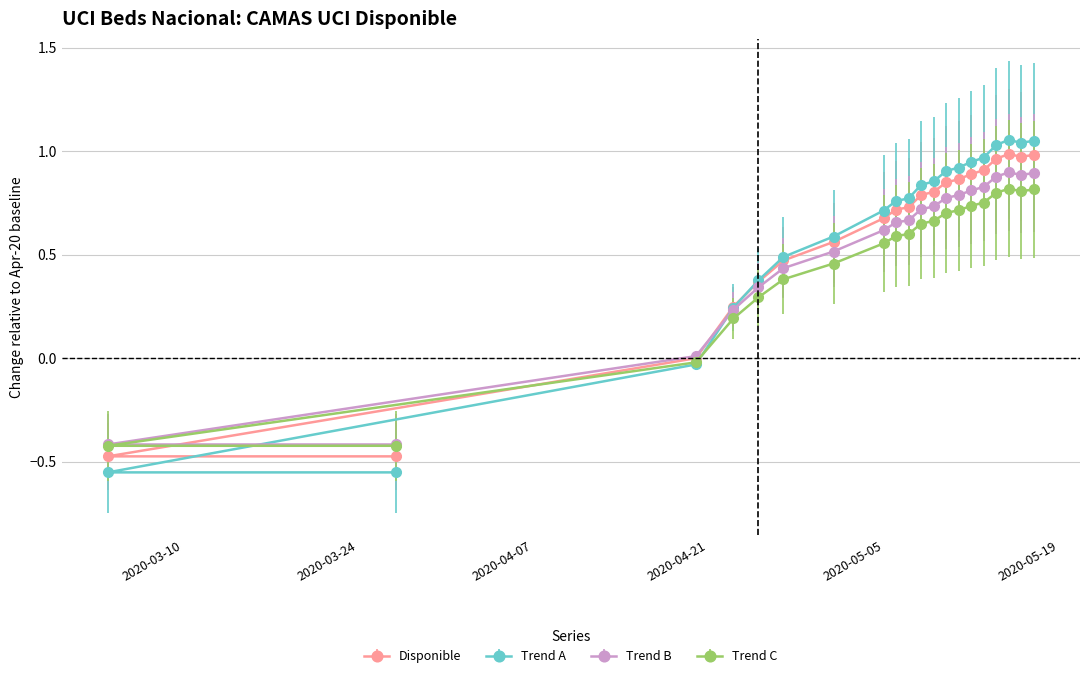

What position from the right is 2020-04-27?

15